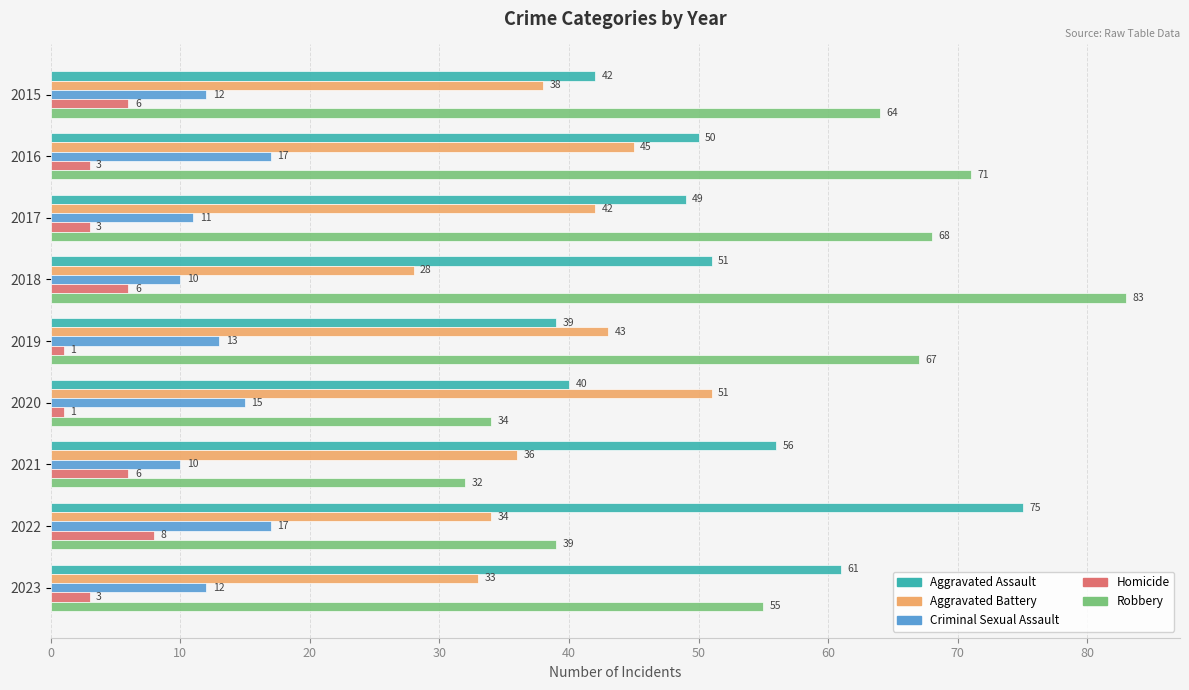

What is the difference between the maximum and minimum values in the Homicide series?

7